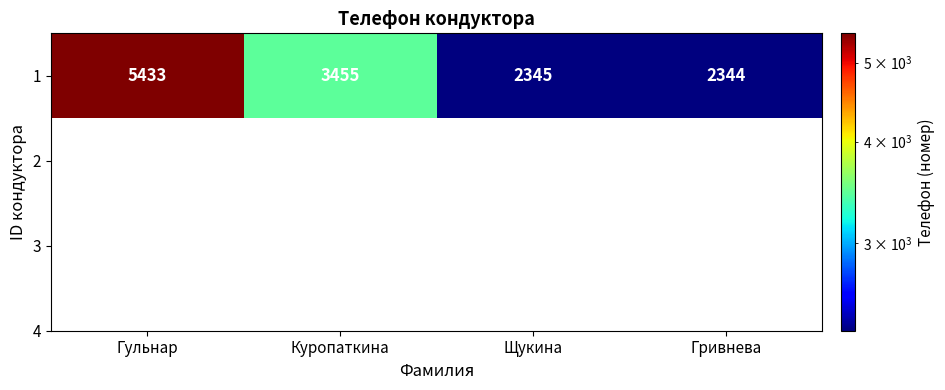

Reading left to right, list all the values displayed in this chart.

5433	3455	2345	2344